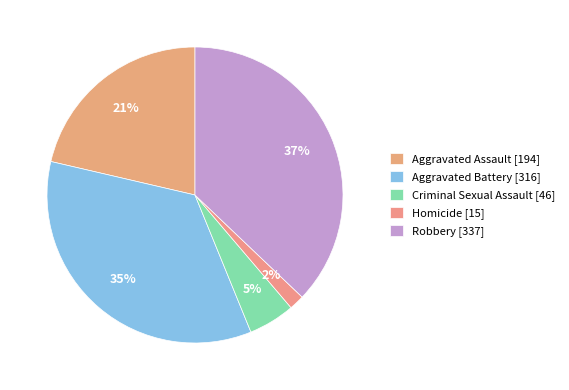

Count the number of slices in the pie.

5